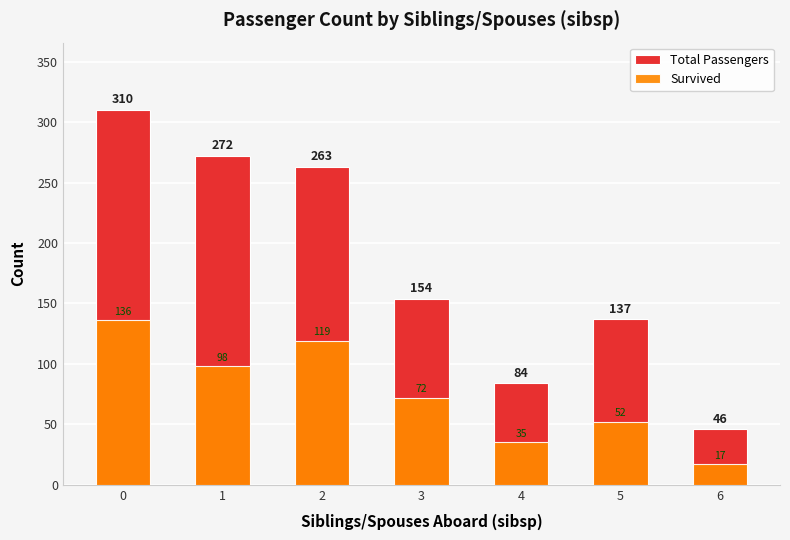

Reading left to right, what are all the values shown in this chart?

Total Passengers: 0=310	1=272	2=263	3=154	4=84	5=137	6=46
Survived: 0=136	1=98	2=119	3=72	4=35	5=52	6=17